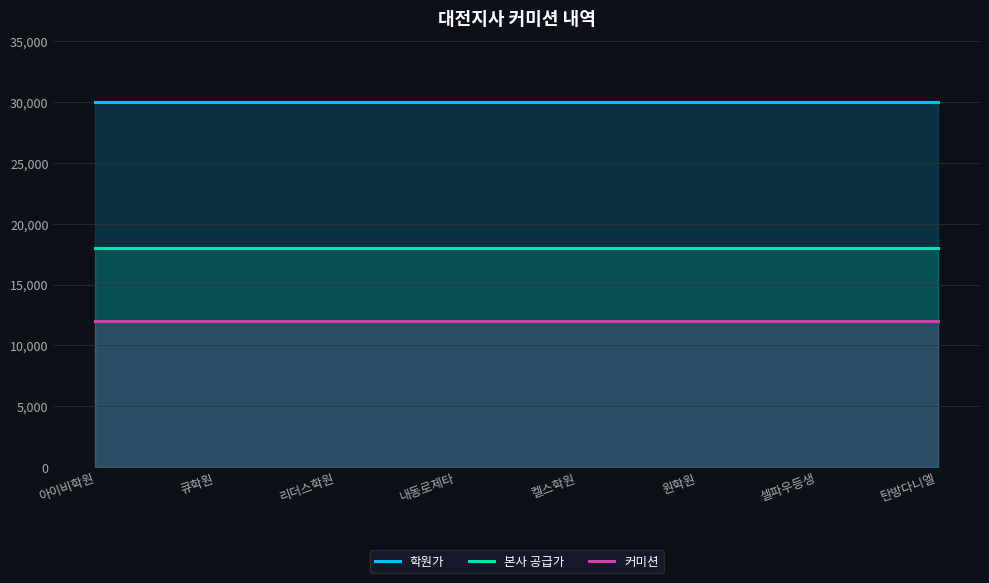

What is the smallest value displayed?

12000.0